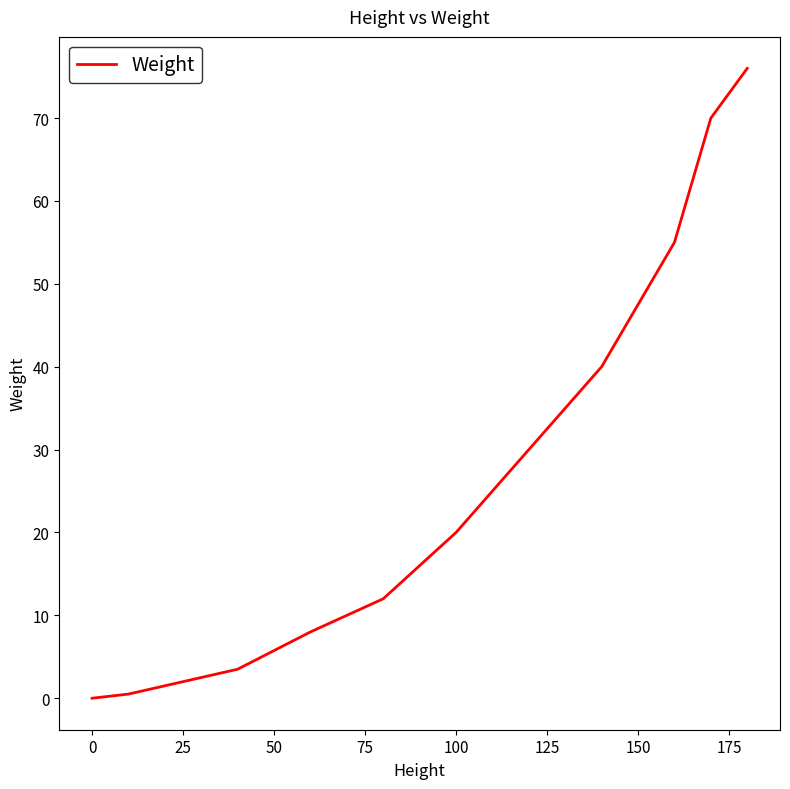

What is the greatest value displayed?

76.0